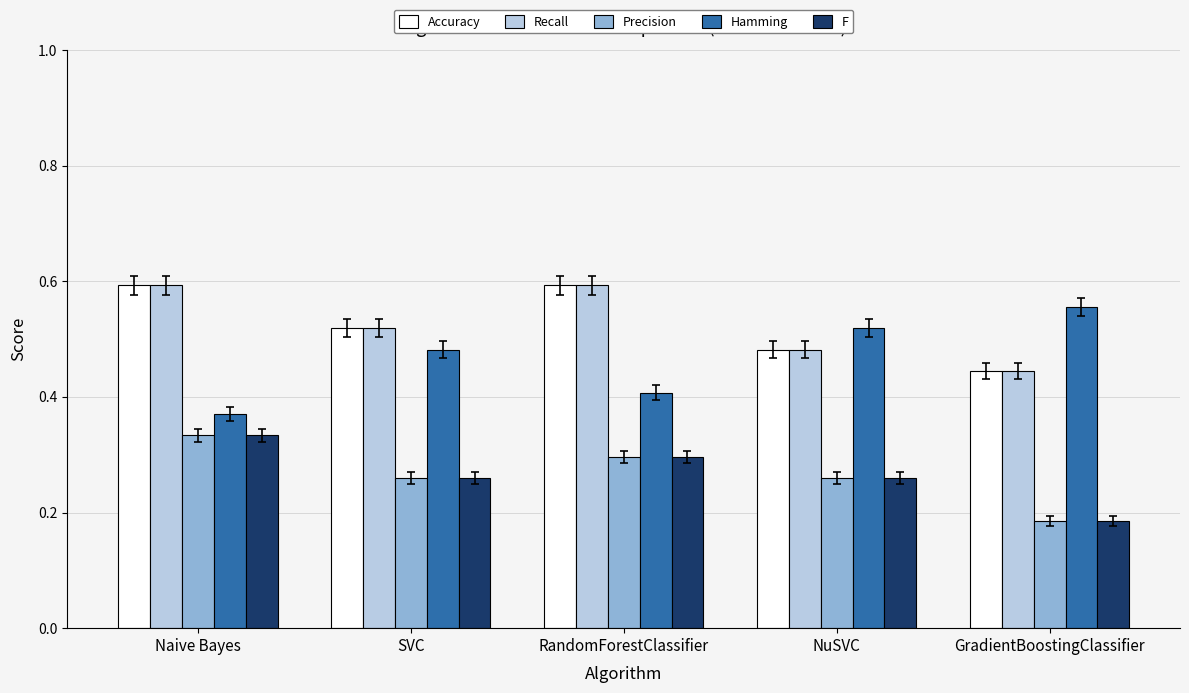

At how many categories does at least one series exceed 0?

5